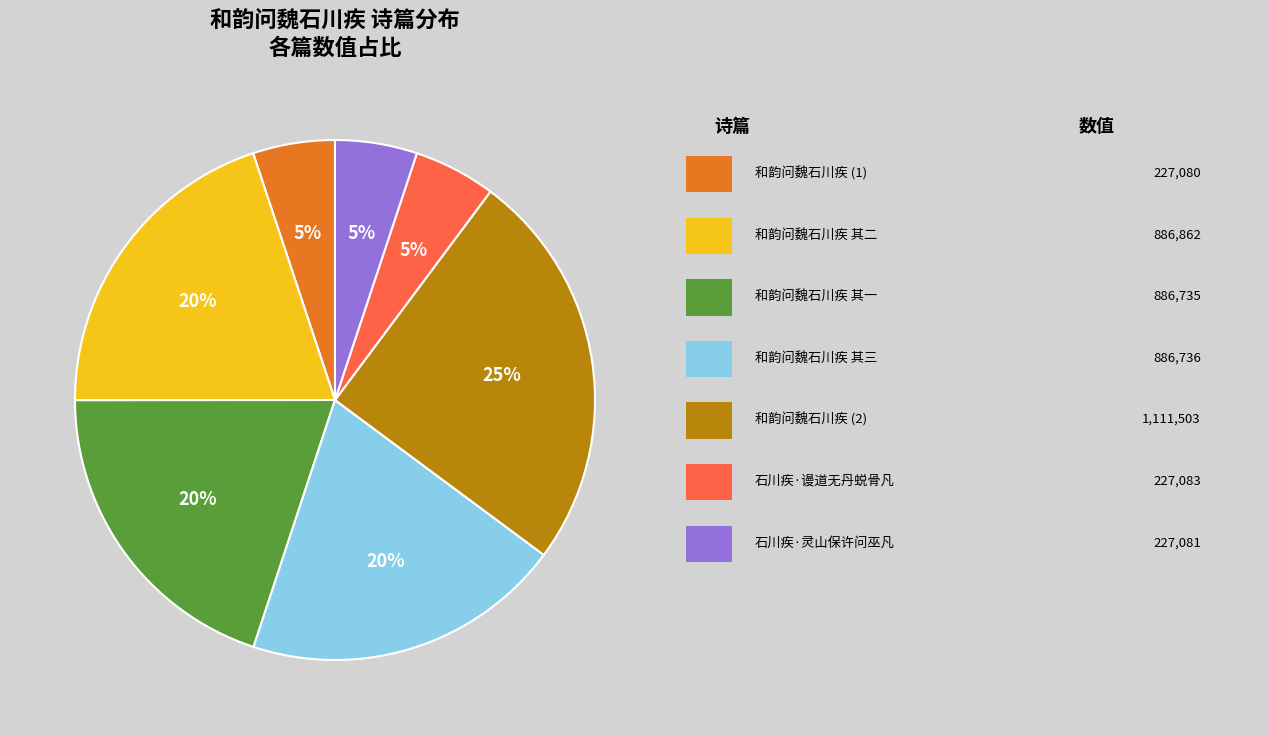

How many segments does this pie chart have?

7